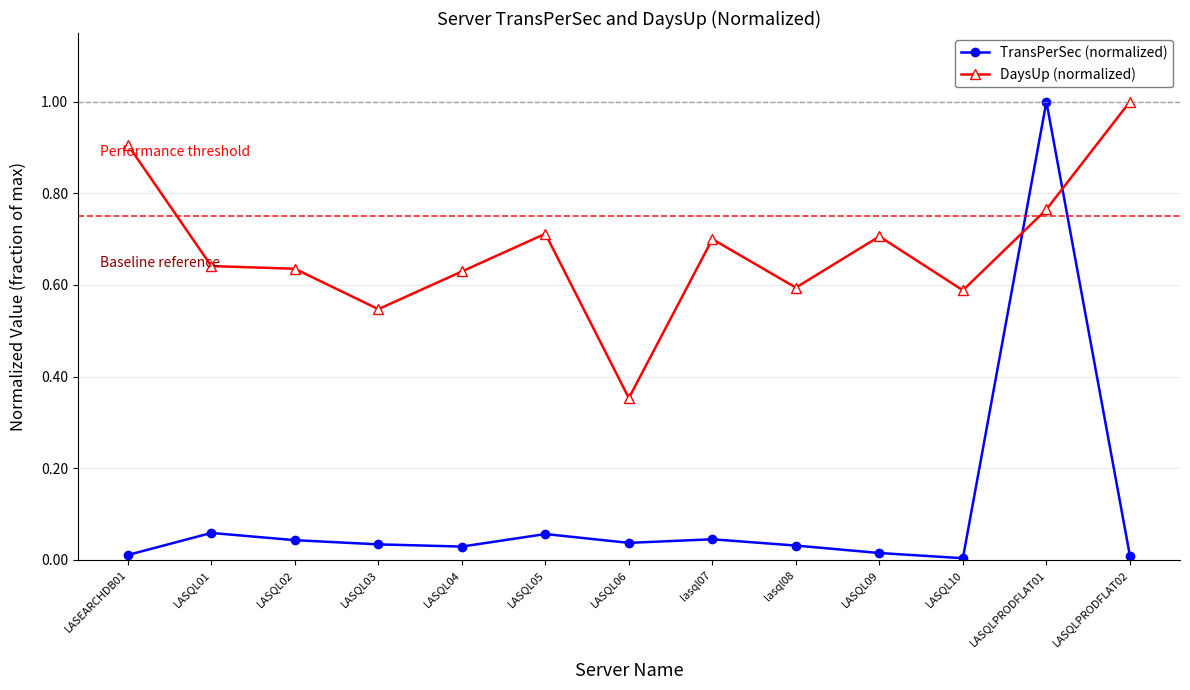

Which category has the lowest value in the DaysUp (normalized) series?

LASQL06